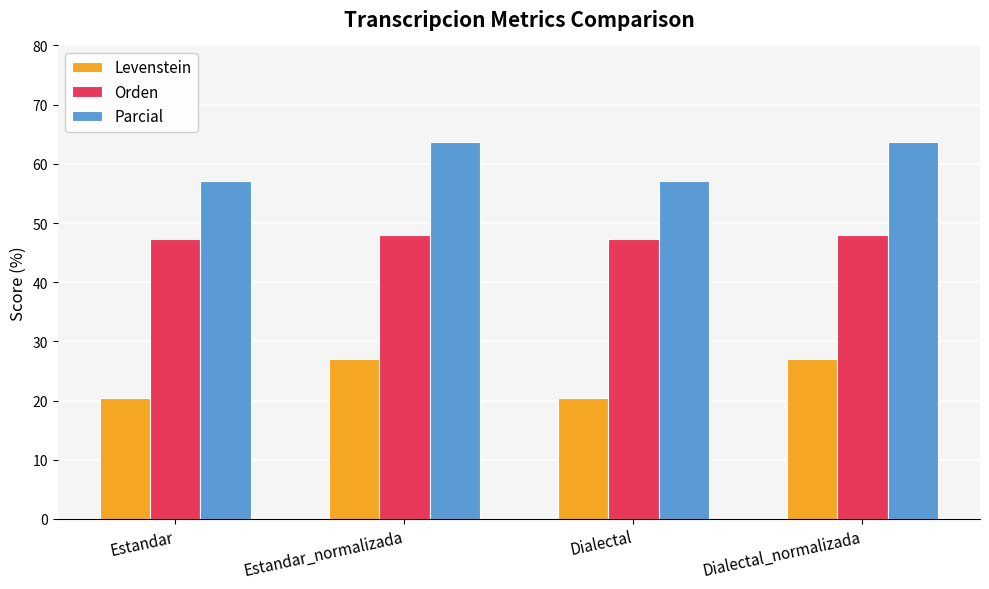

True or false: Parcial has a value of 63.6 at Dialectal_normalizada.

True